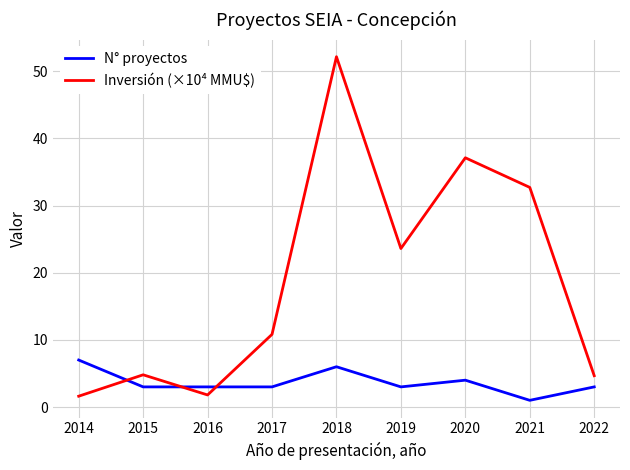

What is the spread (max minus min) of values at 2021?

31.7